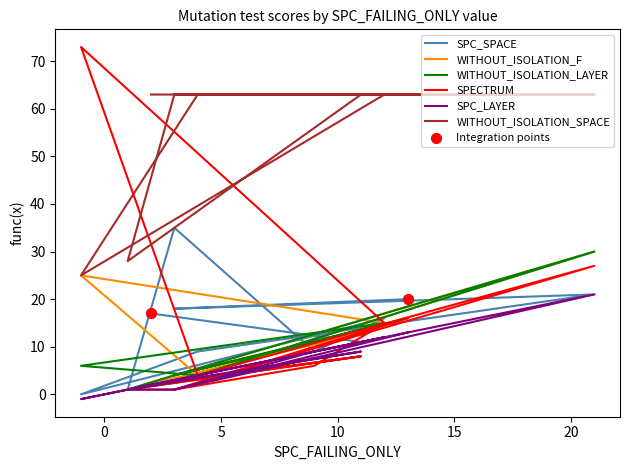

Which series contains the highest Y value?

SPECTRUM